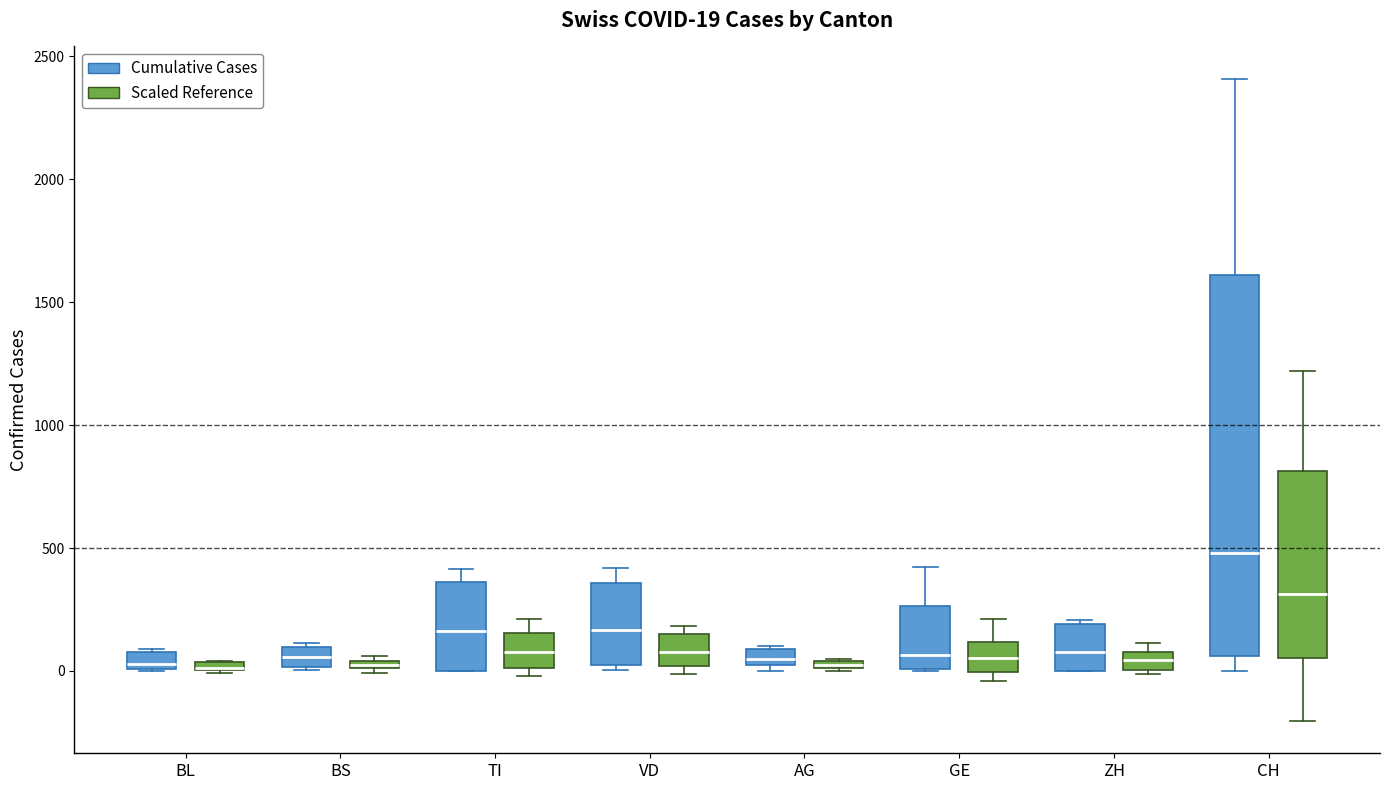

Which box is the tallest, from its lower edge to its upper edge?

CH (Cumulative Cases)